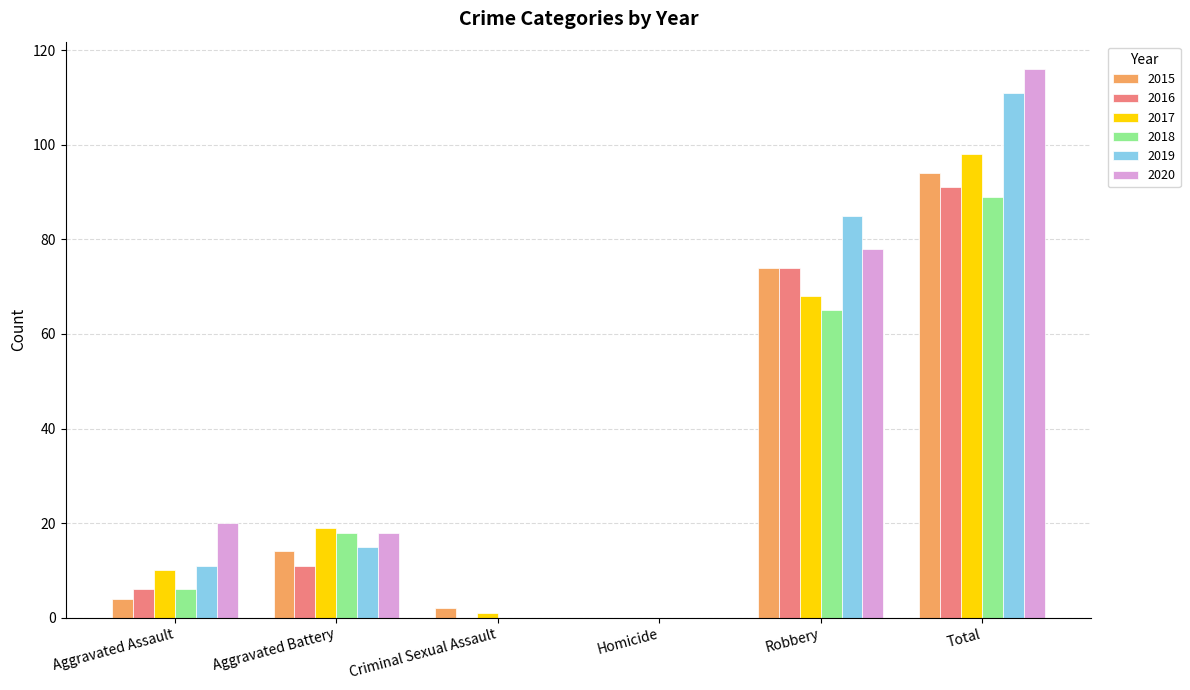

What is the greatest value displayed?

116